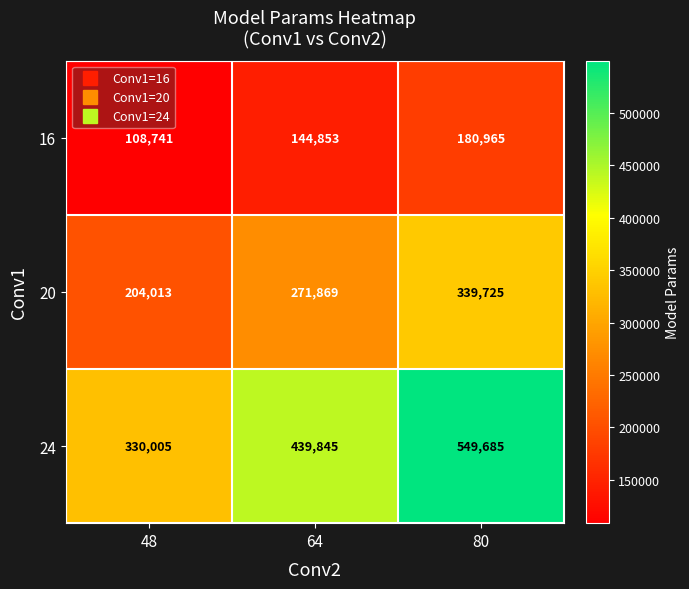

True or false: 16 has a value of 240992 at 64.

False